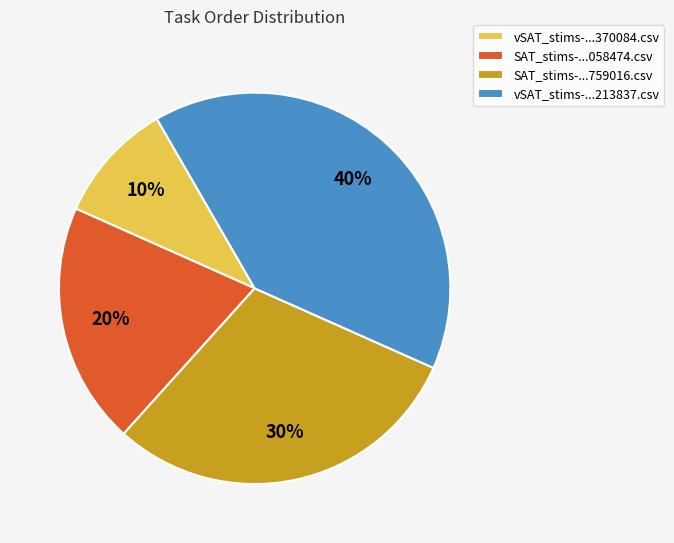

What is the ratio of the value at SAT_stims-...058474.csv to the value at vSAT_stims-...370084.csv?

2.0